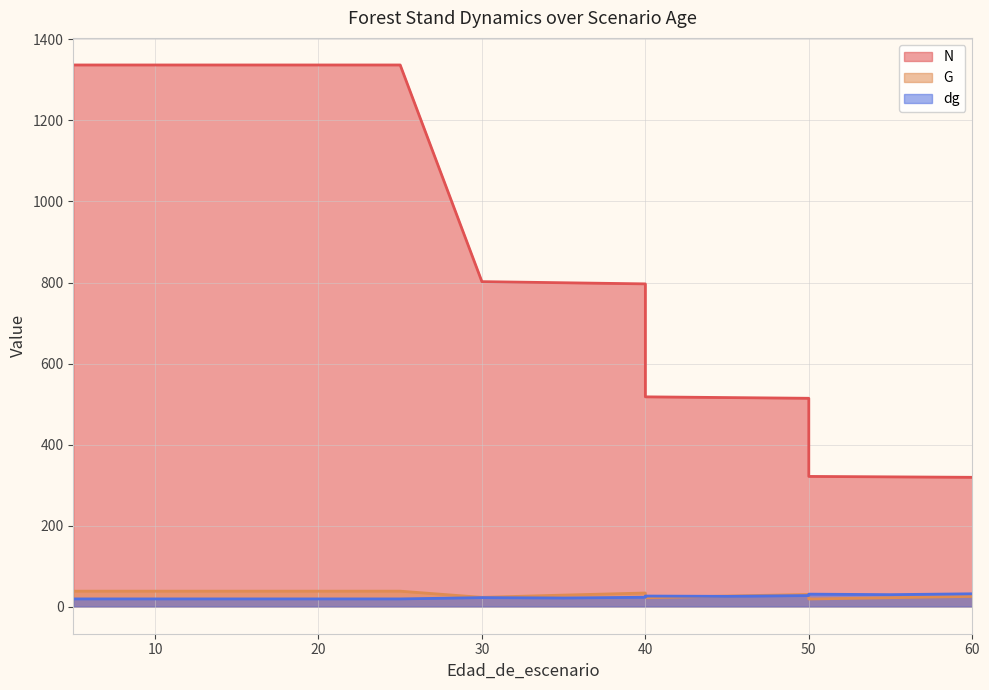

Is it true that dg equals 32.8 at 30?

False